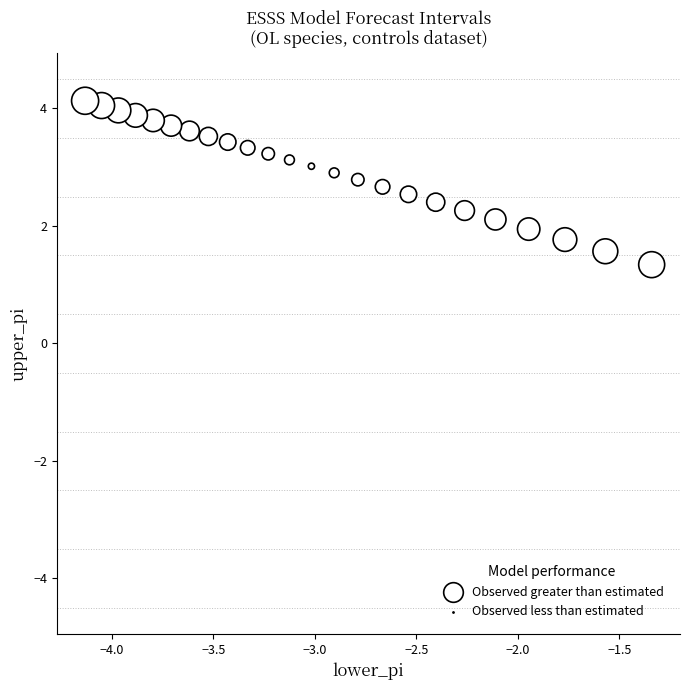

What is the range of Y values (max minus min)?

2.8